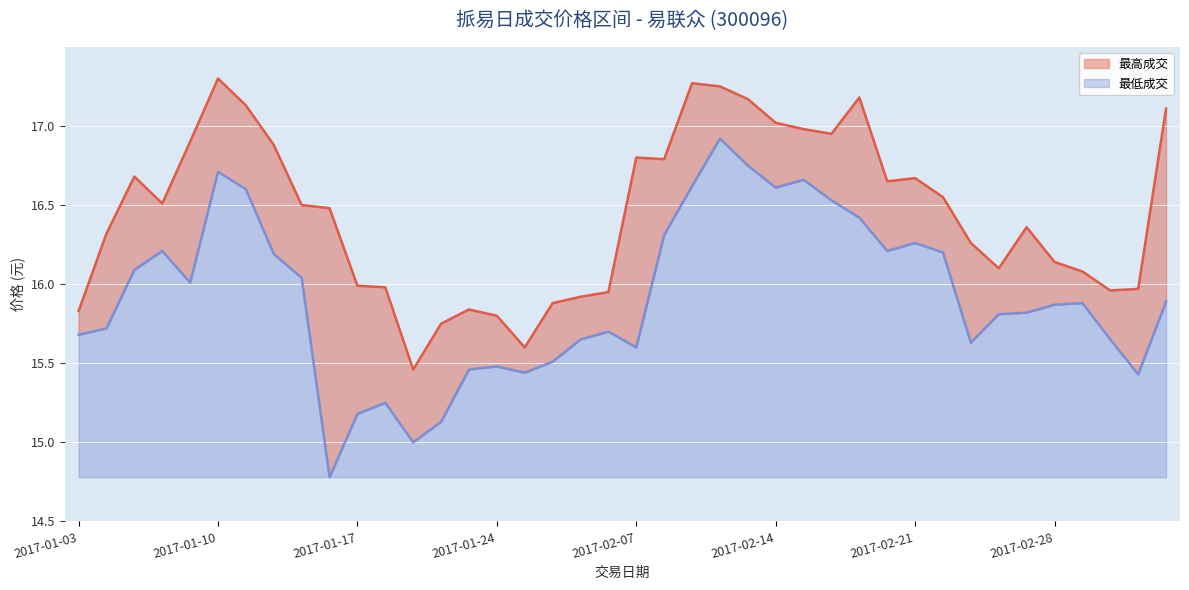

Where is 最低成交 nearest to the value 15?

2017-01-19